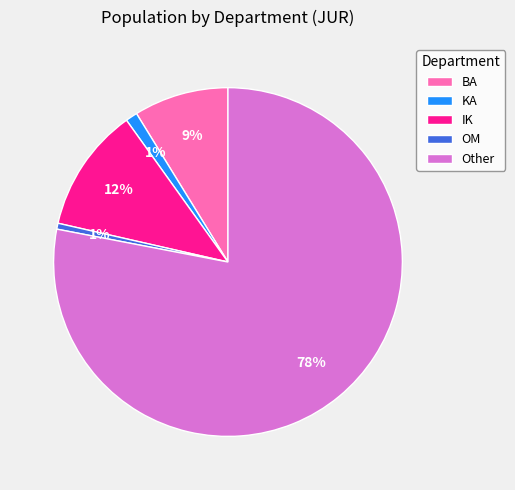

To the nearest percent, what is the difference between the OM and IK slice percentages?

11%